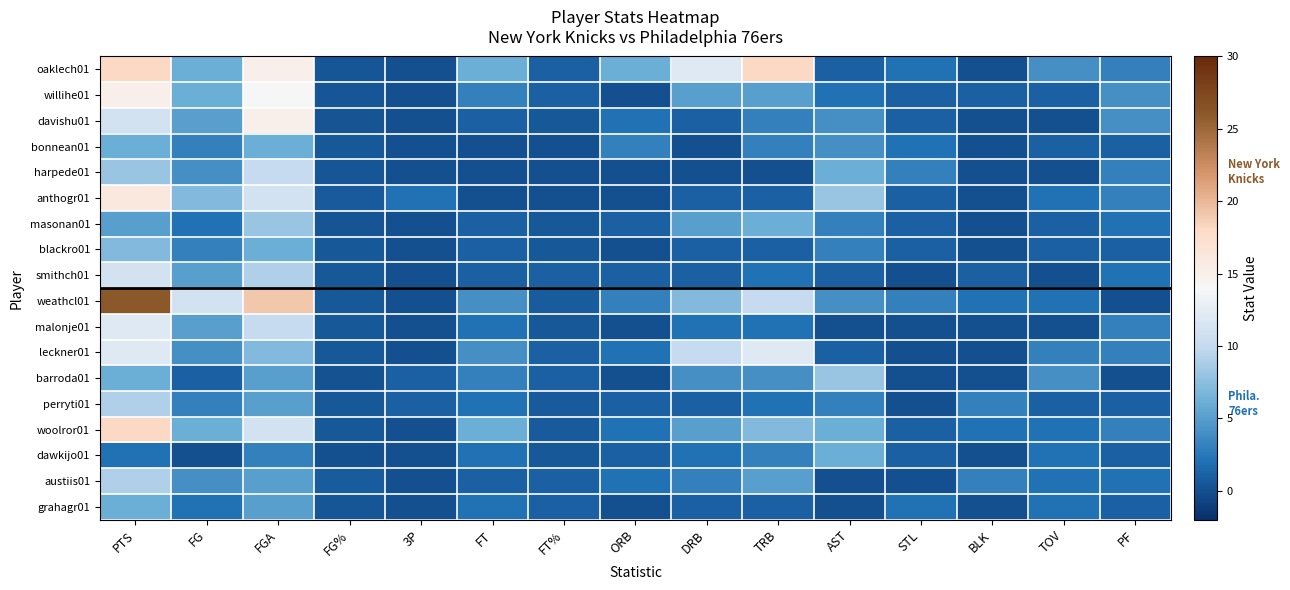

Which has a higher value, PTS or FG?

PTS